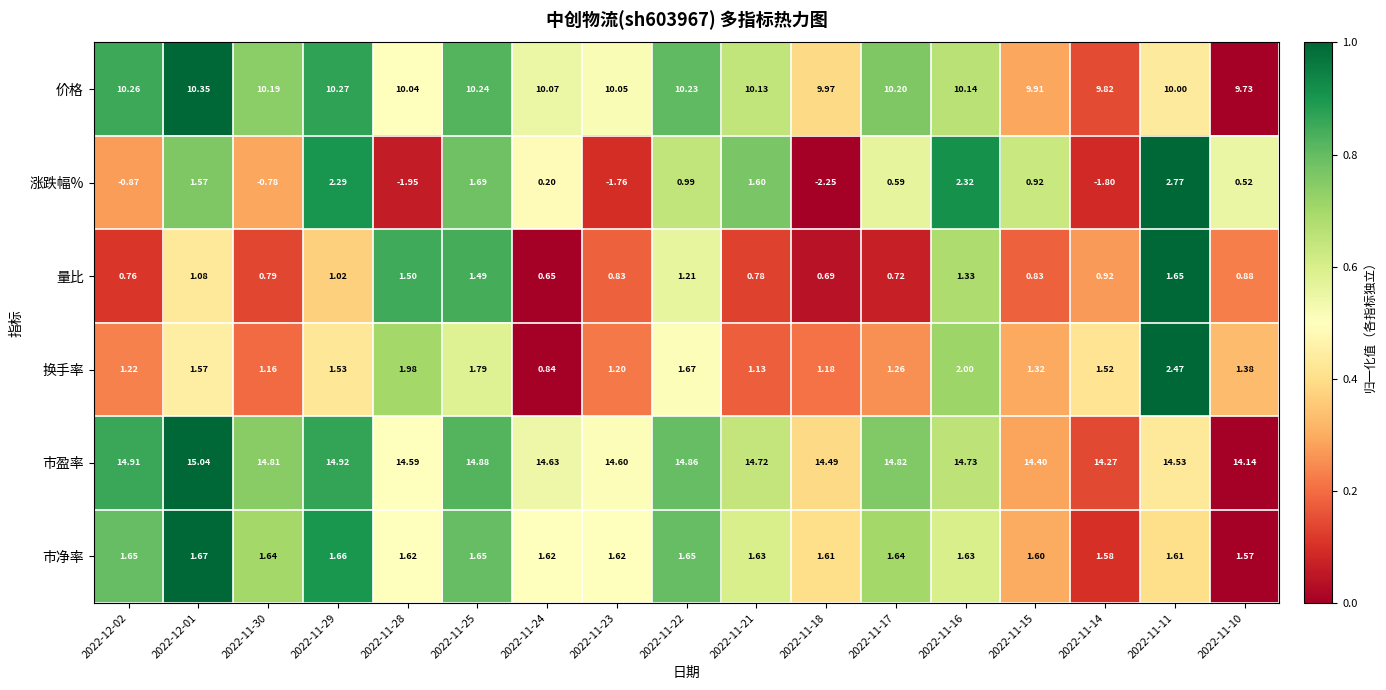

What is the spread (max minus min) of values at 2022-11-14?

16.1